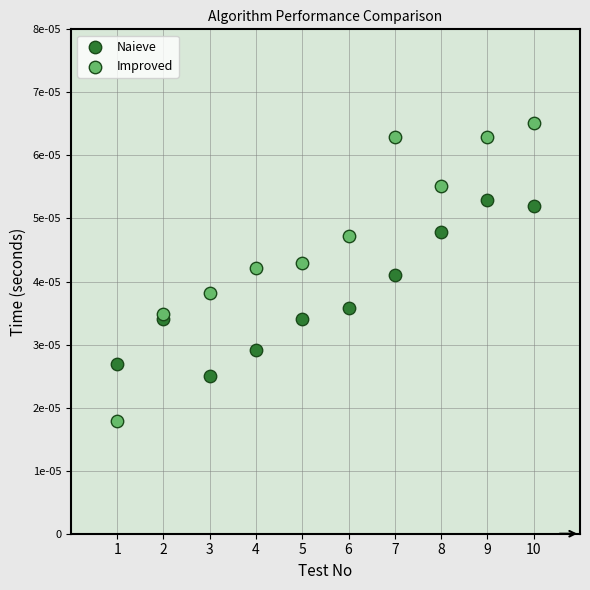

Which series contains the lowest Y value?

Improved